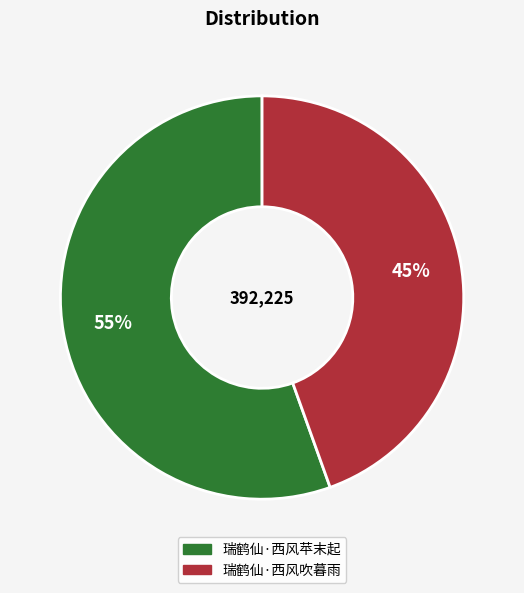

To the nearest percent, what is the combined percentage of 瑞鹤仙·西风吹暮雨 and 瑞鹤仙·西风苹末起?

100%